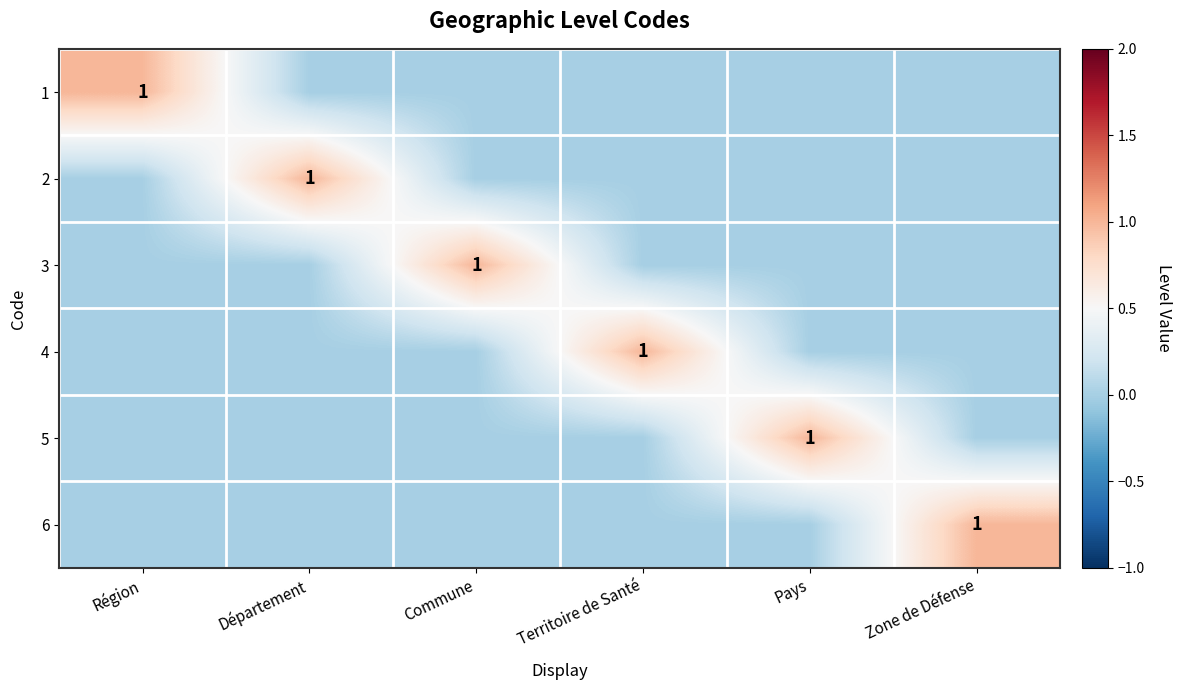

The value of 5 at Pays is 1. True or false?

True